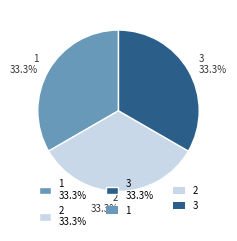

Is there a majority slice in this chart?

No